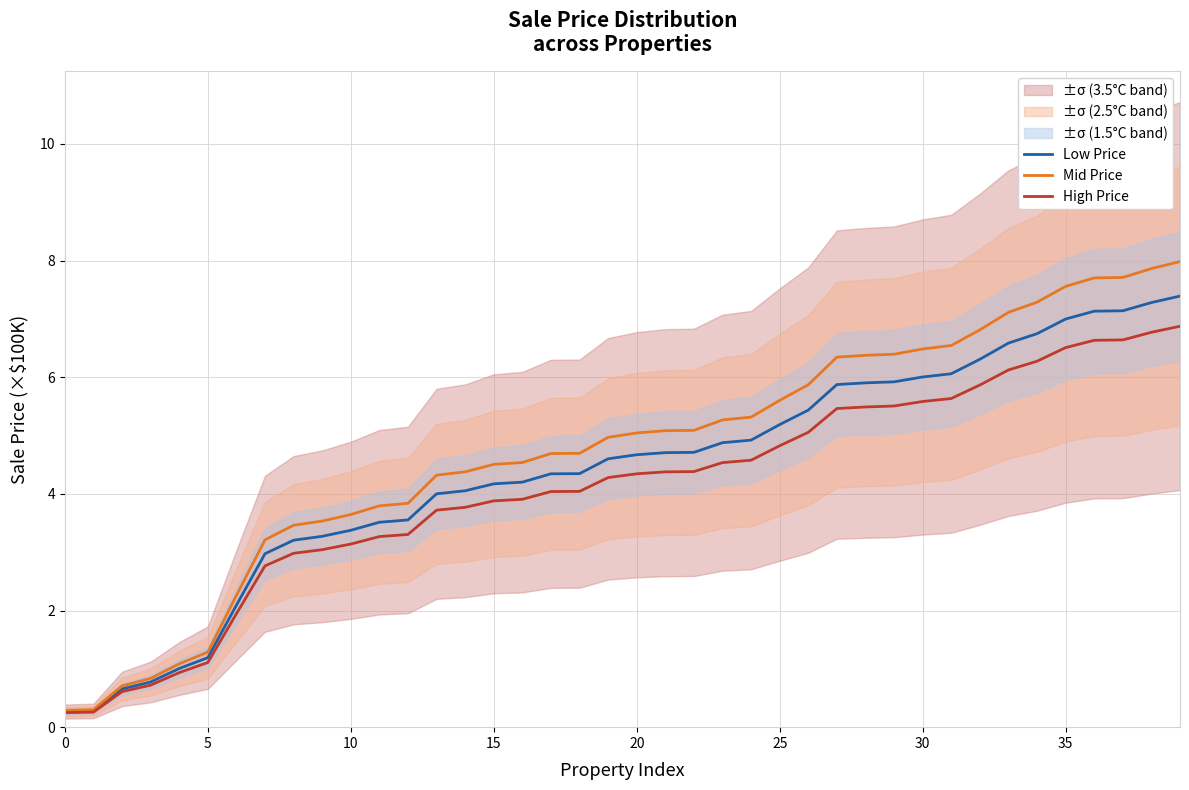

What is the sum of the High Price values at 27 and 25?

10.3